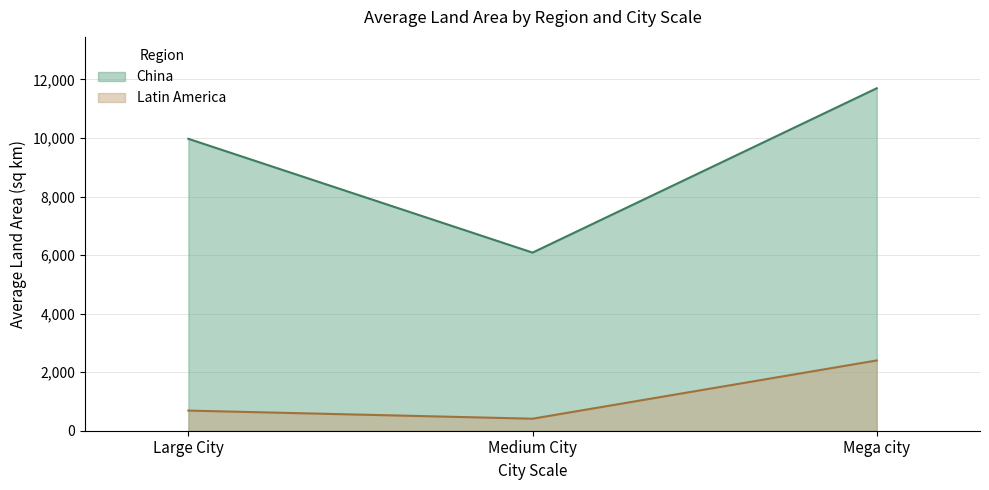

Rank the series by their average value, from highest to lowest.

China, Latin America